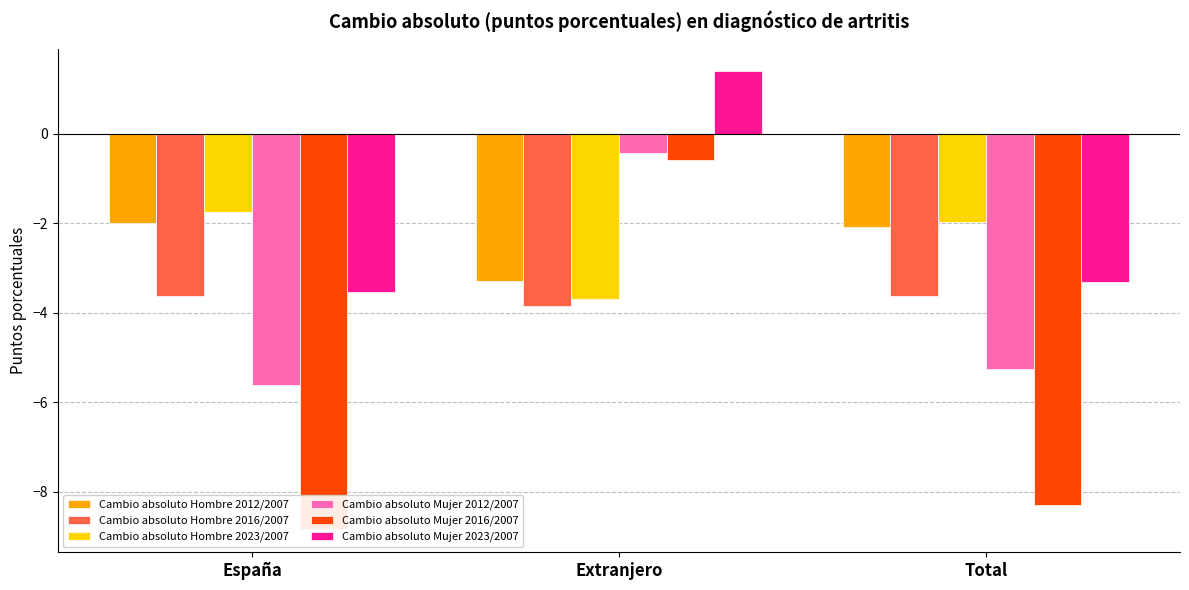

How many bars are there in each group?

6